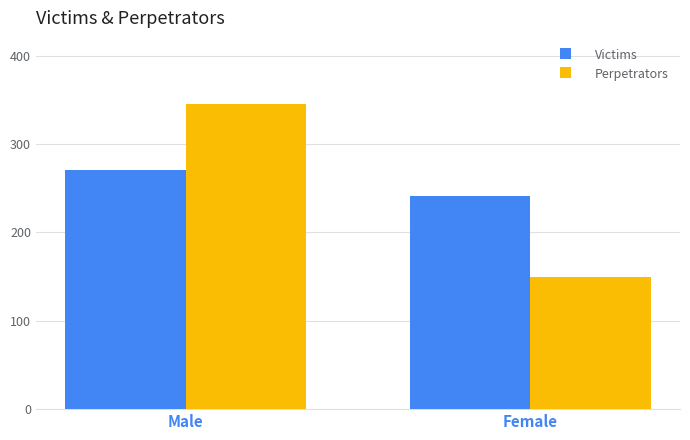

Which series has the largest range (max minus min)?

Perpetrators